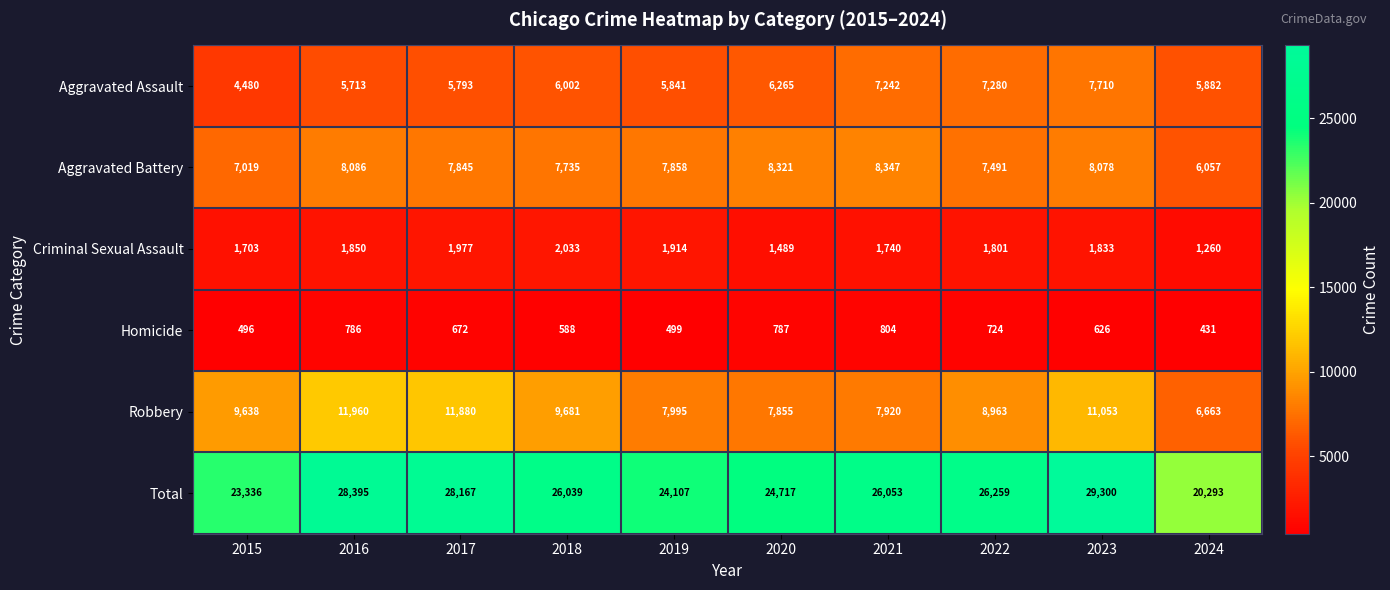

True or false: Robbery has a value of 17755 at 2023.

False